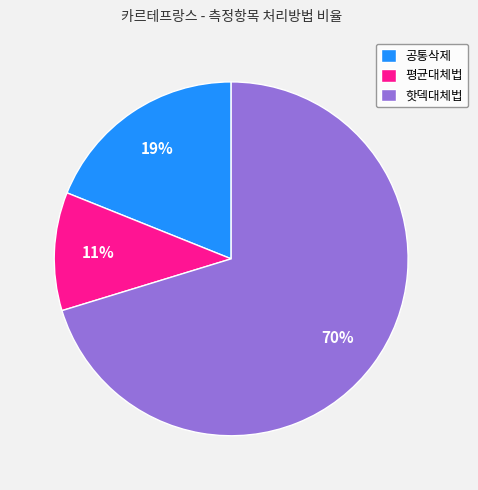

Combined, do 핫덱대체법 and 공통삭제 account for over 50%?

Yes